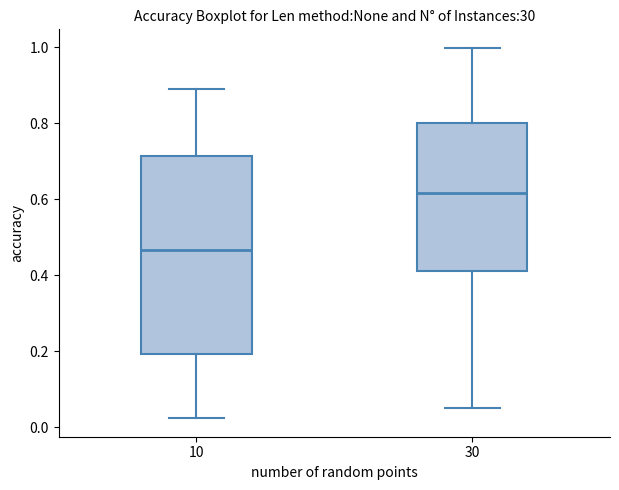

Which box has the highest median line?

30